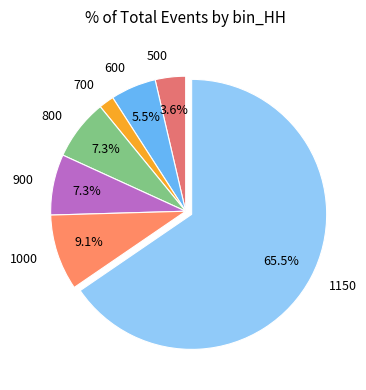

Is there a majority slice in this chart?

Yes